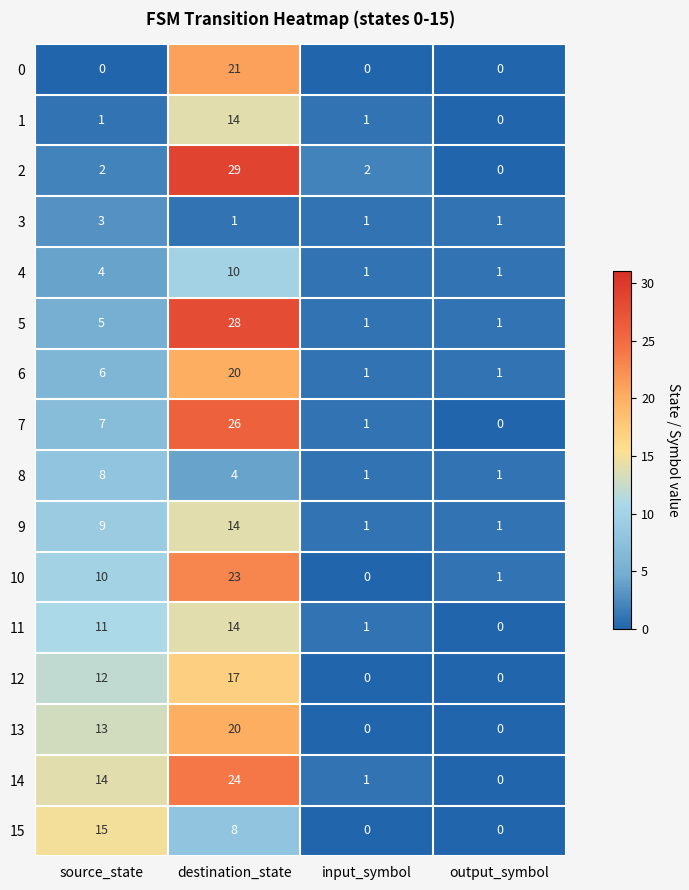

Is the value of 4 at output_symbol greater than the value of 13 at input_symbol?

Yes